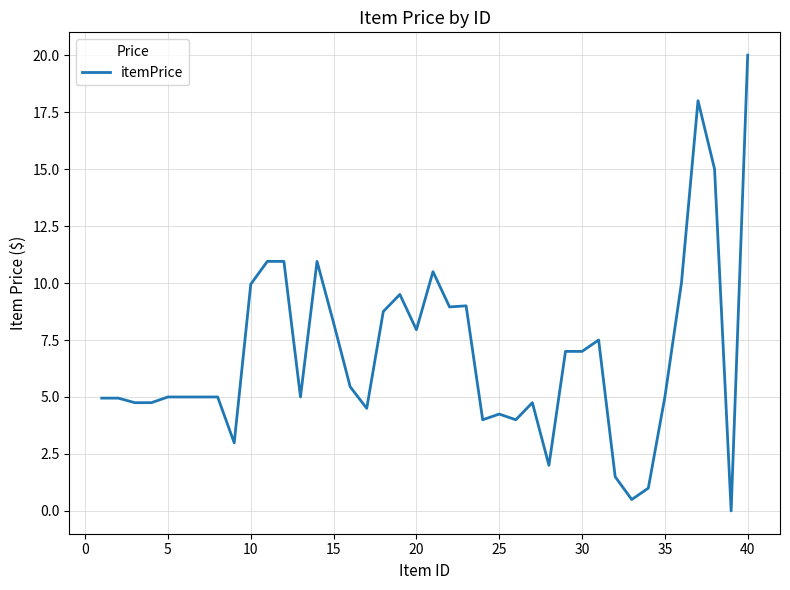

What is the greatest value displayed?

20.0